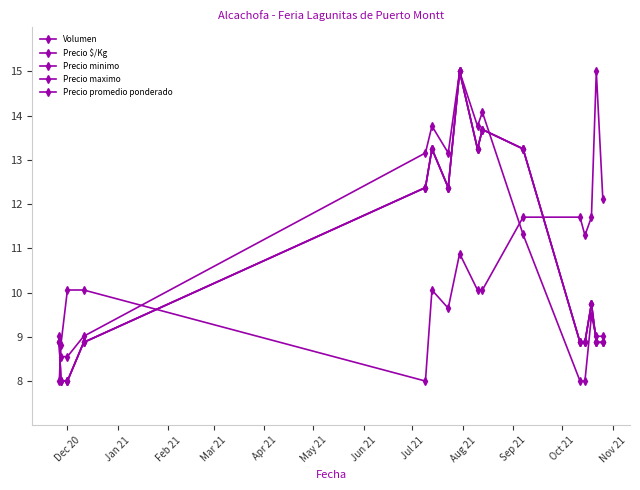

Does the chart have visible grid lines?

No